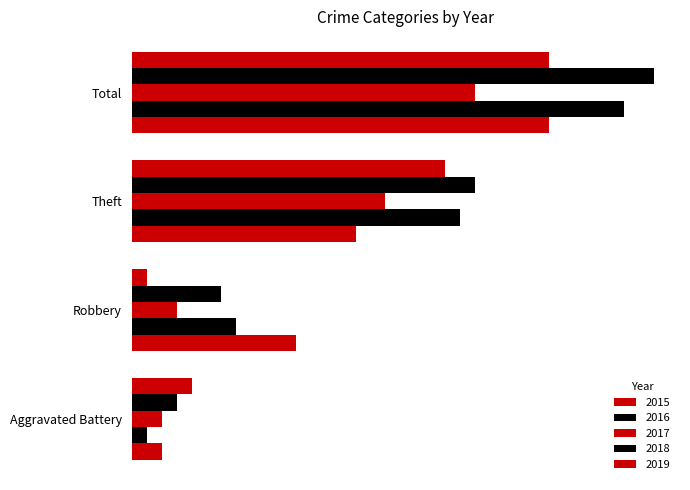

What is the total value across all series at Aggravated Battery?

12